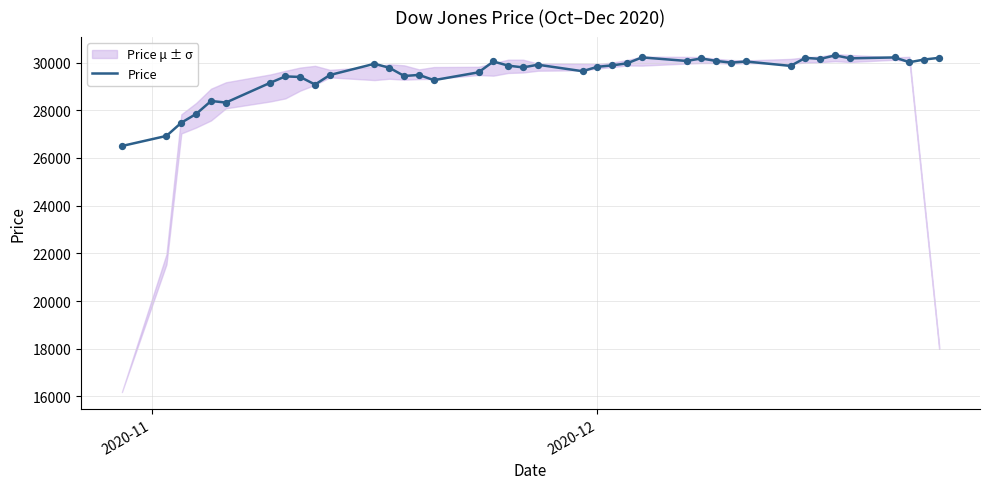

What is the minimum value for Price?

26501.6